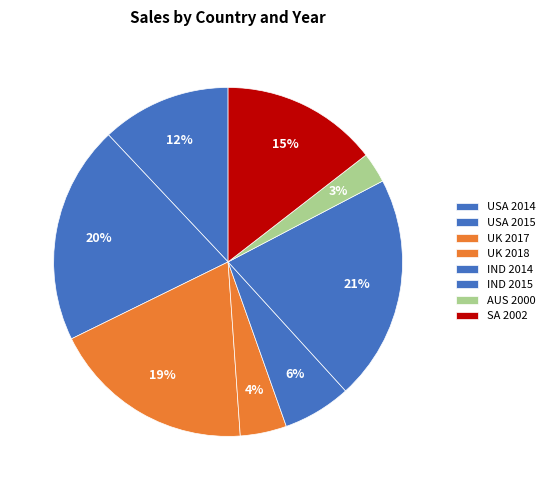

Which slice is the largest?

IND 2015